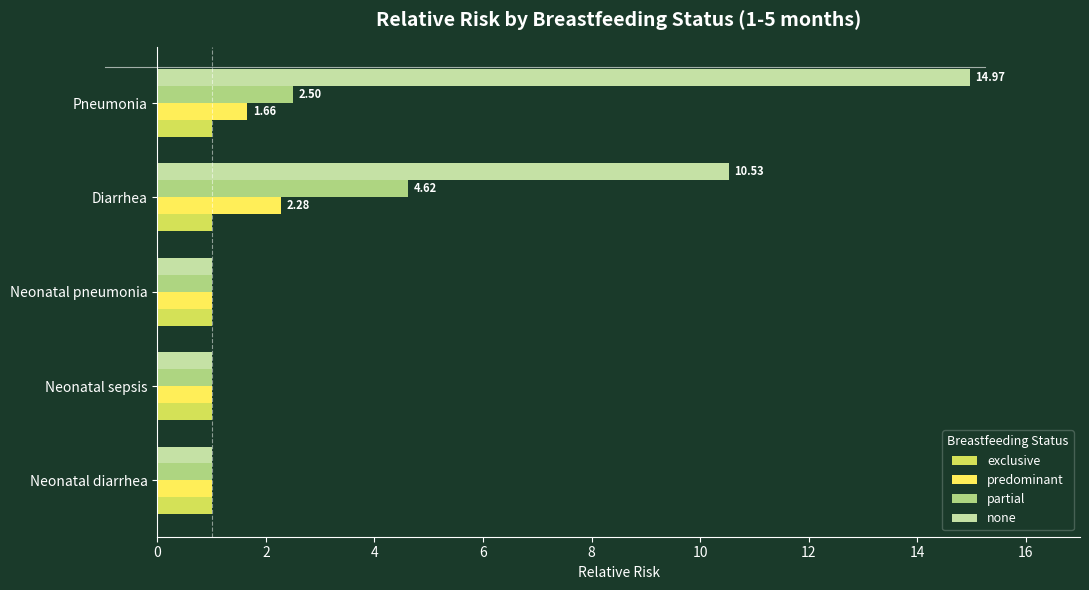

At which category is the sum across all series the highest?

Pneumonia